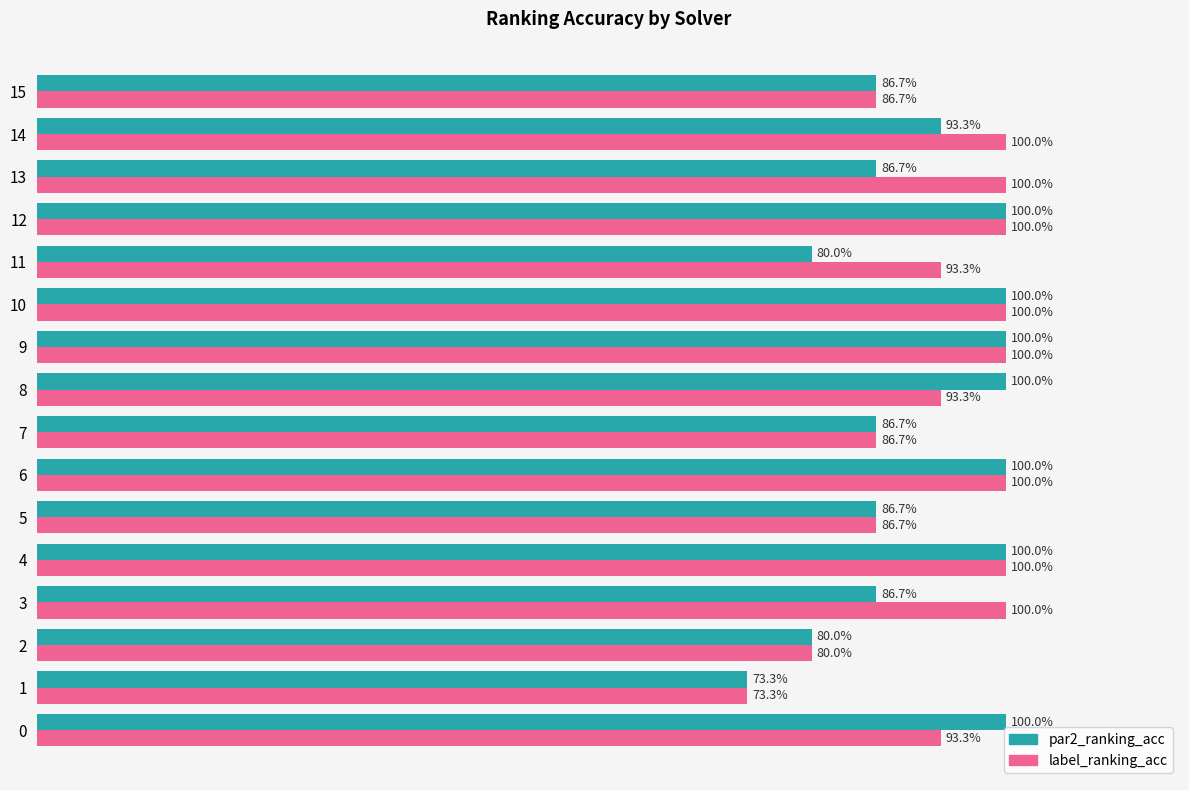

What are all the series names shown in the legend?

par2_ranking_acc, label_ranking_acc